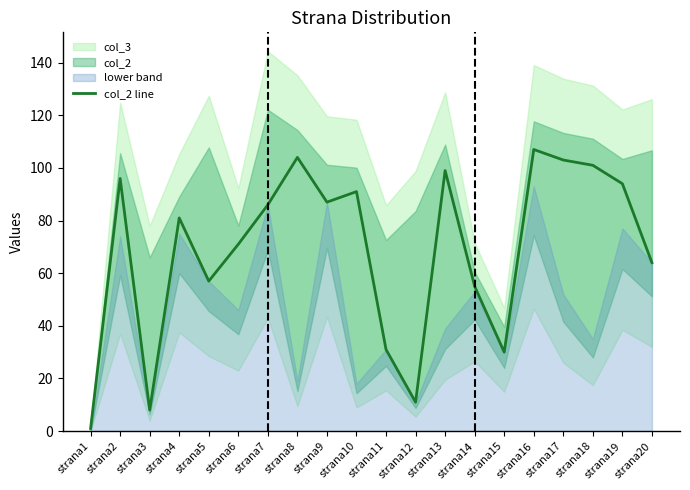

True or false: the data shows 31 at strana7.

False